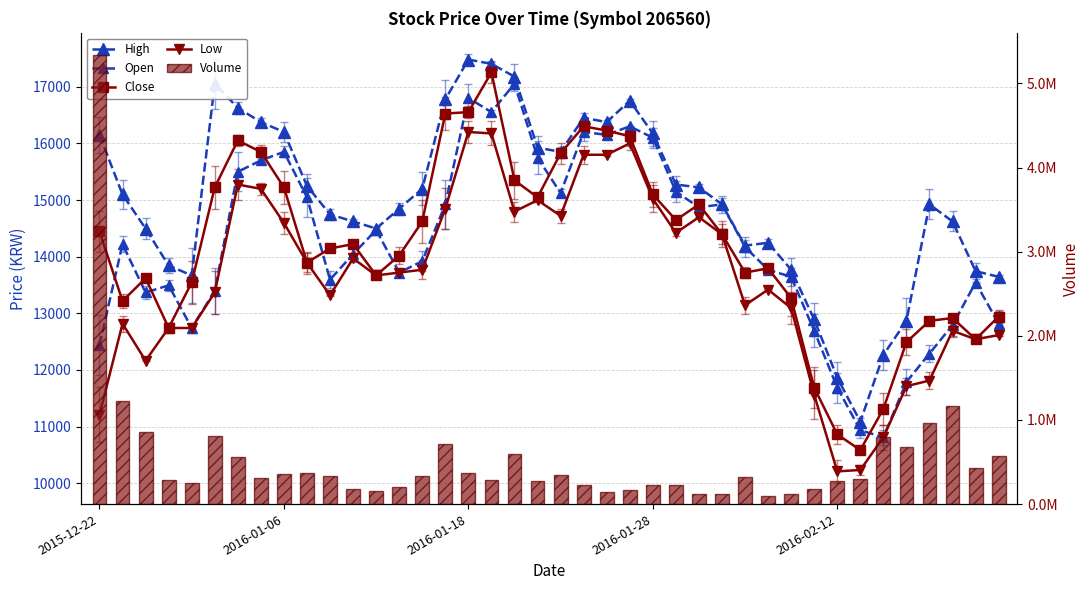

How many values in the Low series are below 13720?

20